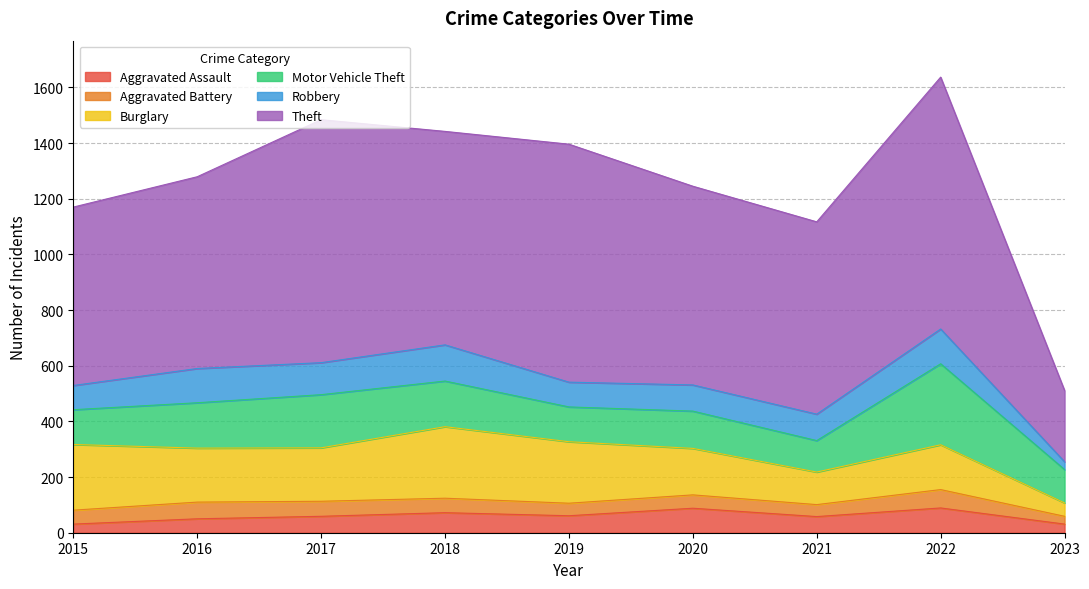

Which series has the largest total across all categories?

Theft